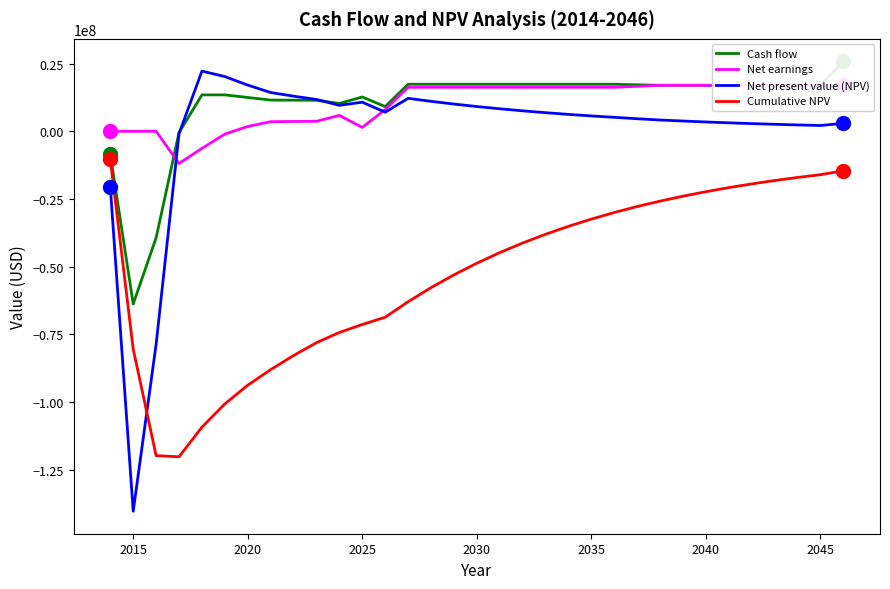

True or false: Cumulative NPV and Net present value (NPV) intersect in this chart.

True